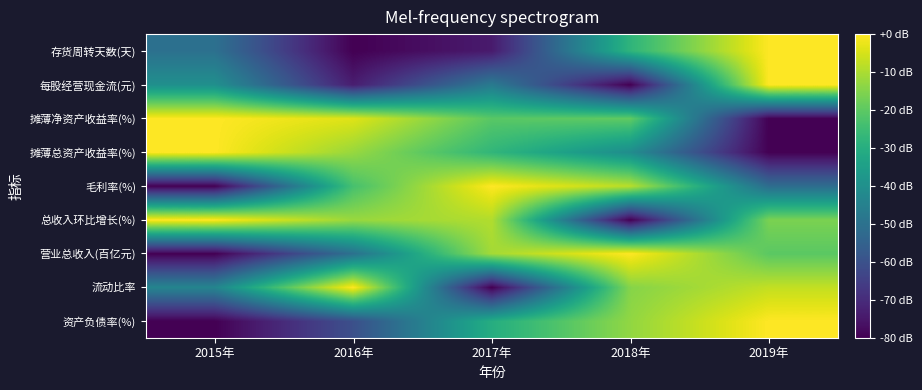

Which has a higher value, 2018年 or 2017年?

2018年